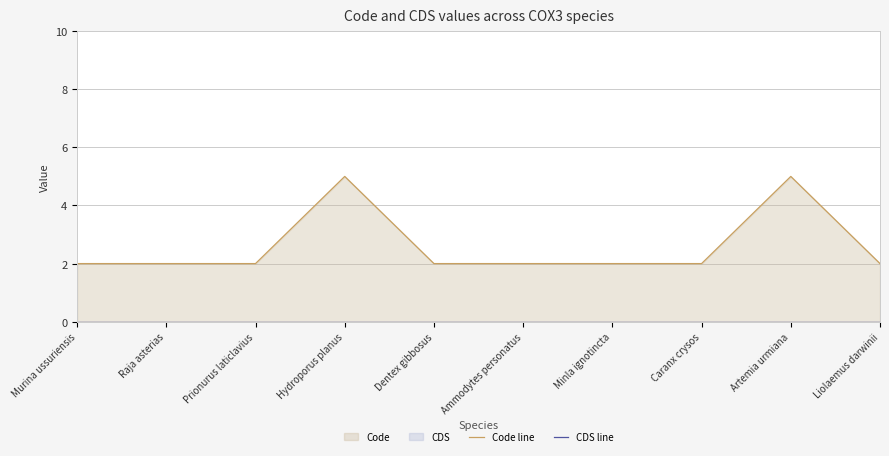

Reading left to right, what are all the values shown in this chart?

Code line: 2	2	2	5	2	2	2	2	5	2
CDS line: 0	0	0	0	0	0	0	0	0	0